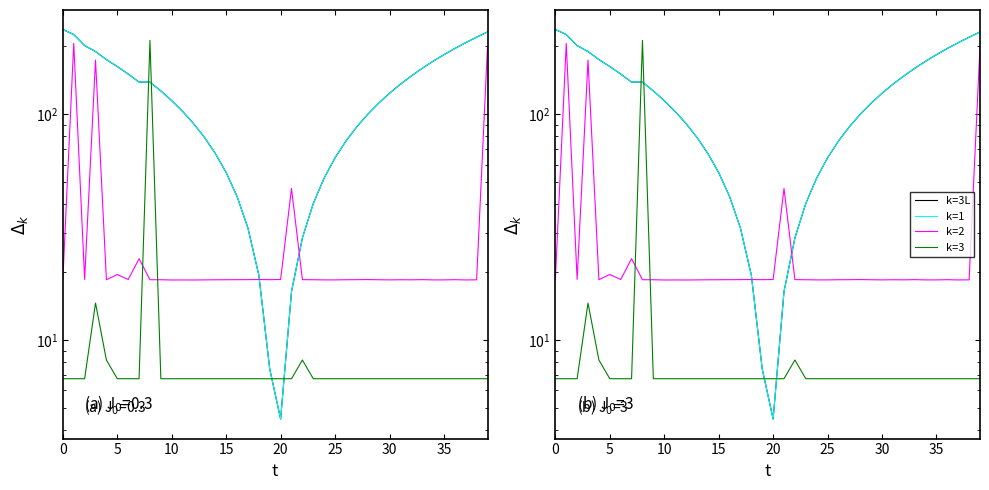

True or false: k=2 and k=3 intersect in this chart.

True